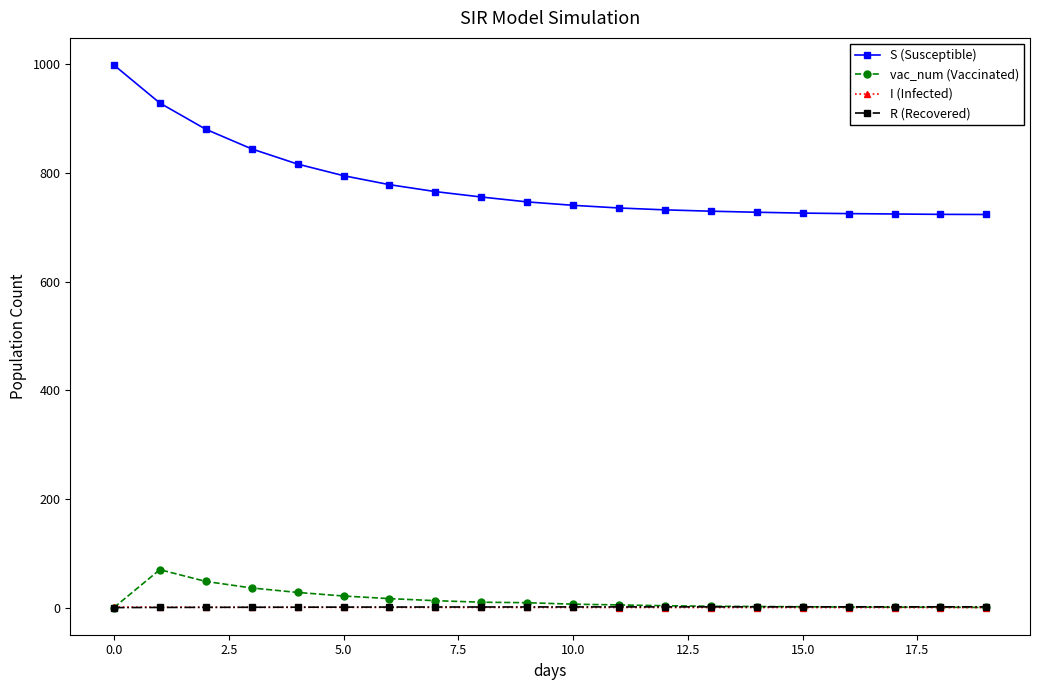

What is the difference between the maximum and minimum values in the vac_num (Vaccinated) series?

69.8